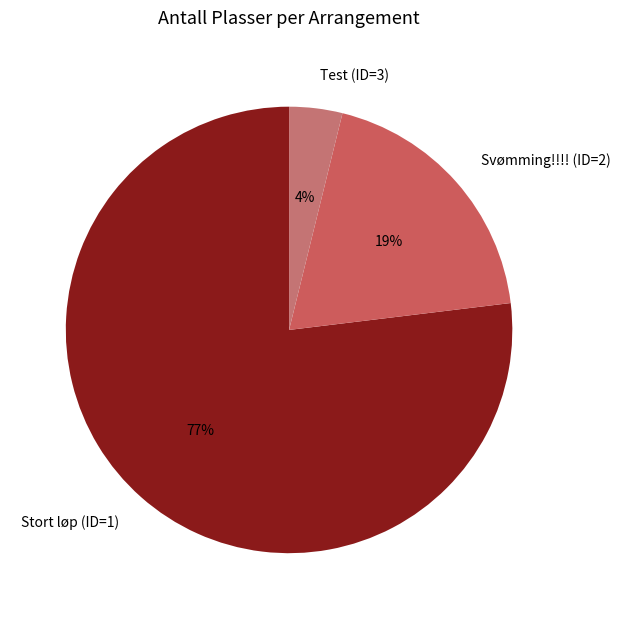

To the nearest percent, what is the combined percentage of Stort løp (ID=1) and Svømming!!!! (ID=2)?

96%